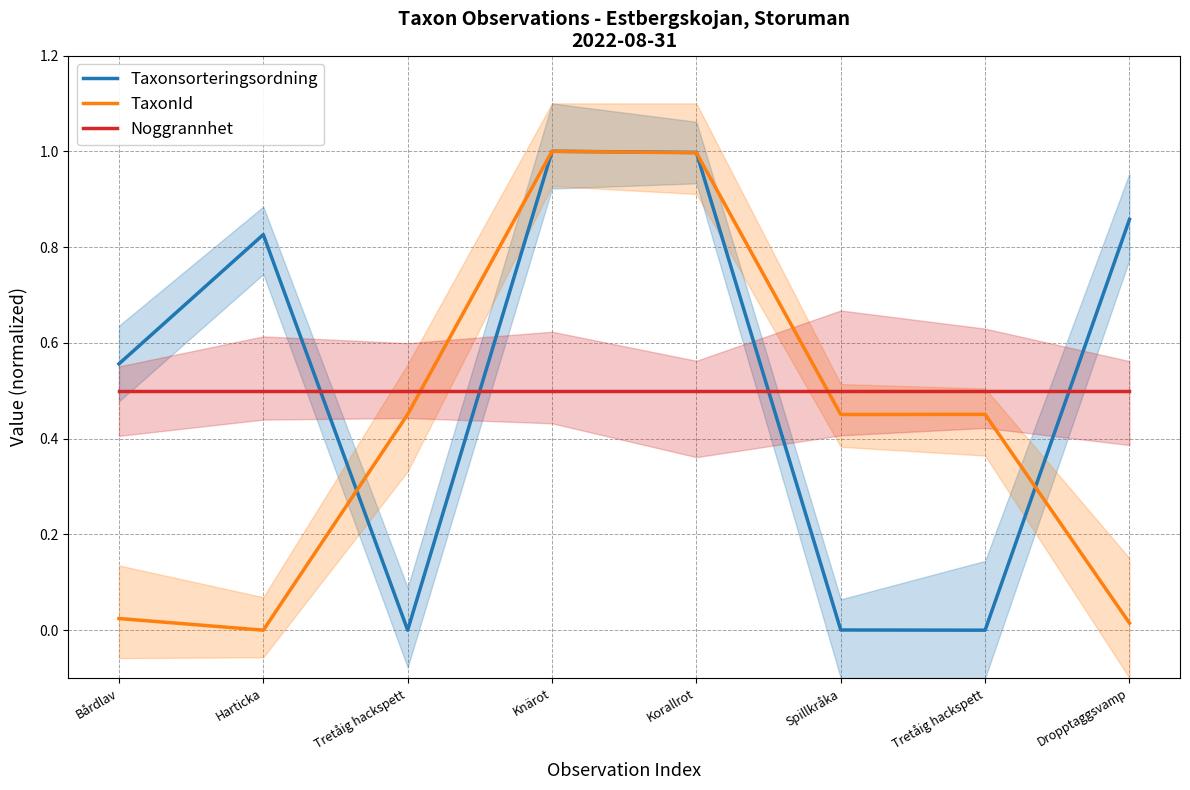

Does the chart display data point markers on the line(s)?

No